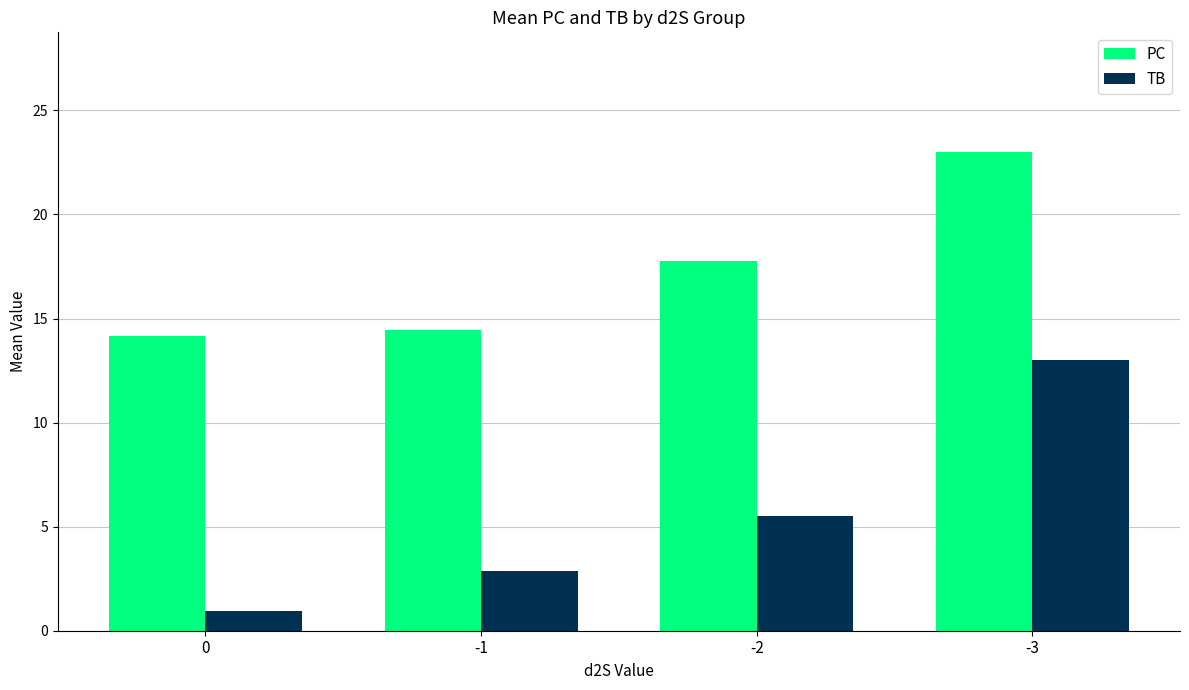

Which category has the highest value in the PC series?

-3